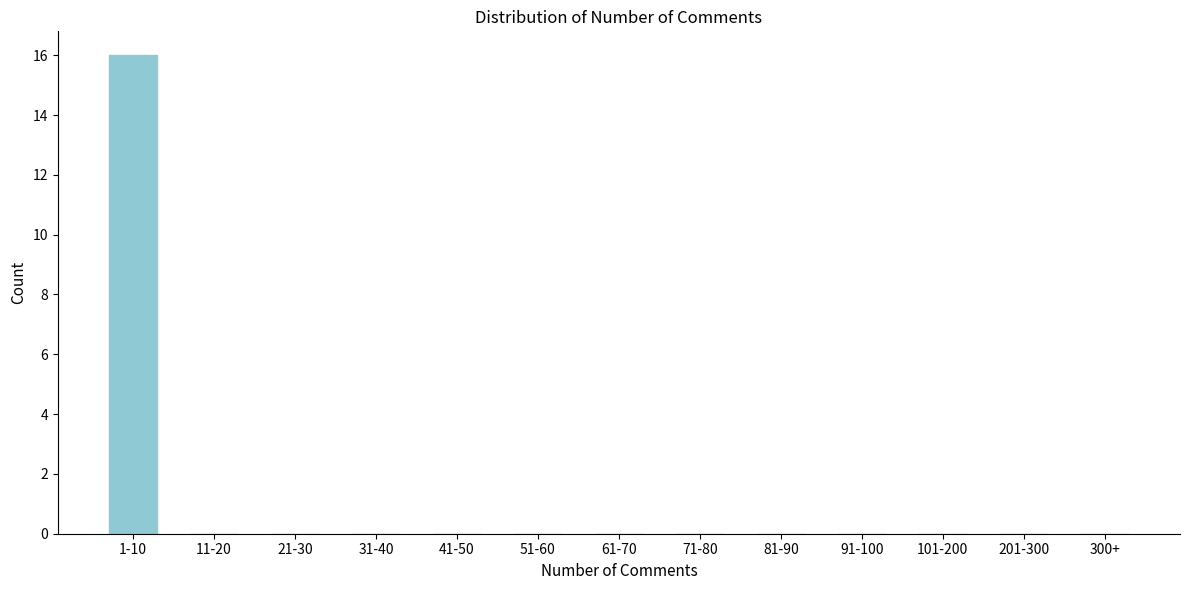

Reading right to left, what are all the values shown in this chart?

300+=0	201-300=0	101-200=0	91-100=0	81-90=0	71-80=0	61-70=0	51-60=0	41-50=0	31-40=0	21-30=0	11-20=0	1-10=16